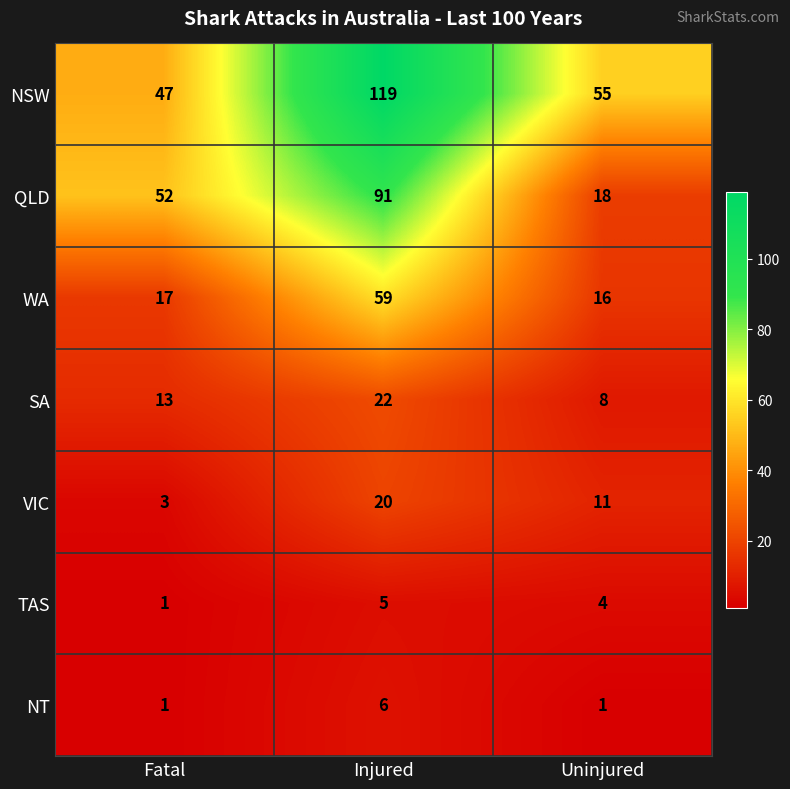

Count the VIC values in the range 3 to 20.

3